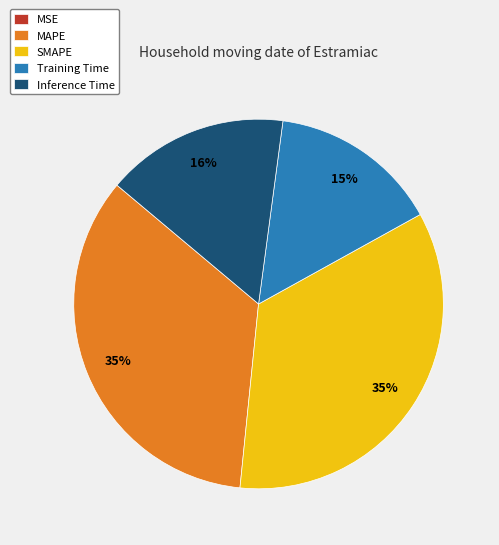

Is the sum of MAPE and Training Time greater than half?

No